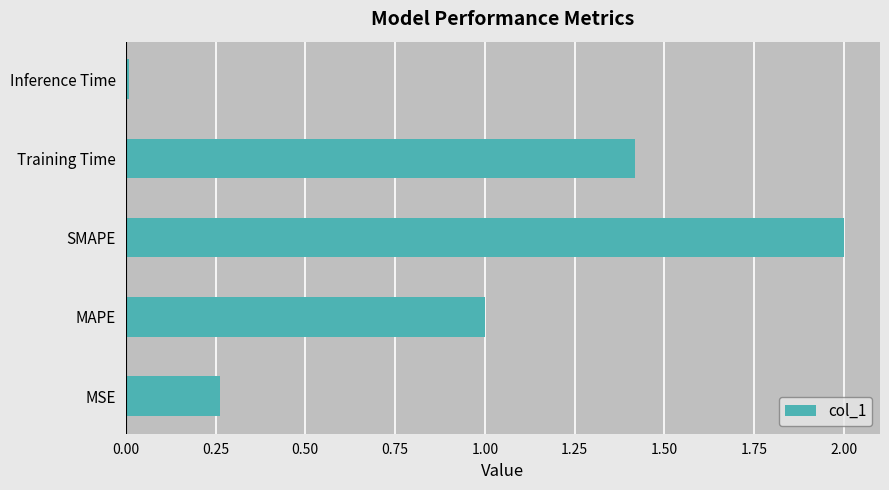

Which category has the highest value across all series?

SMAPE